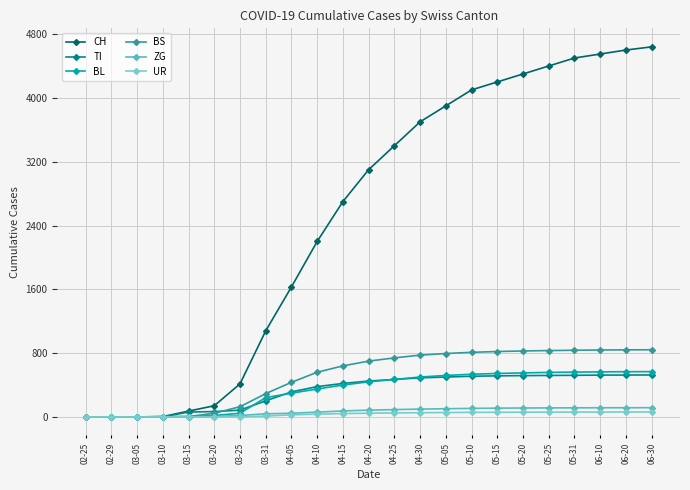

What are all the series names shown in the legend?

CH, TI, BL, BS, ZG, UR